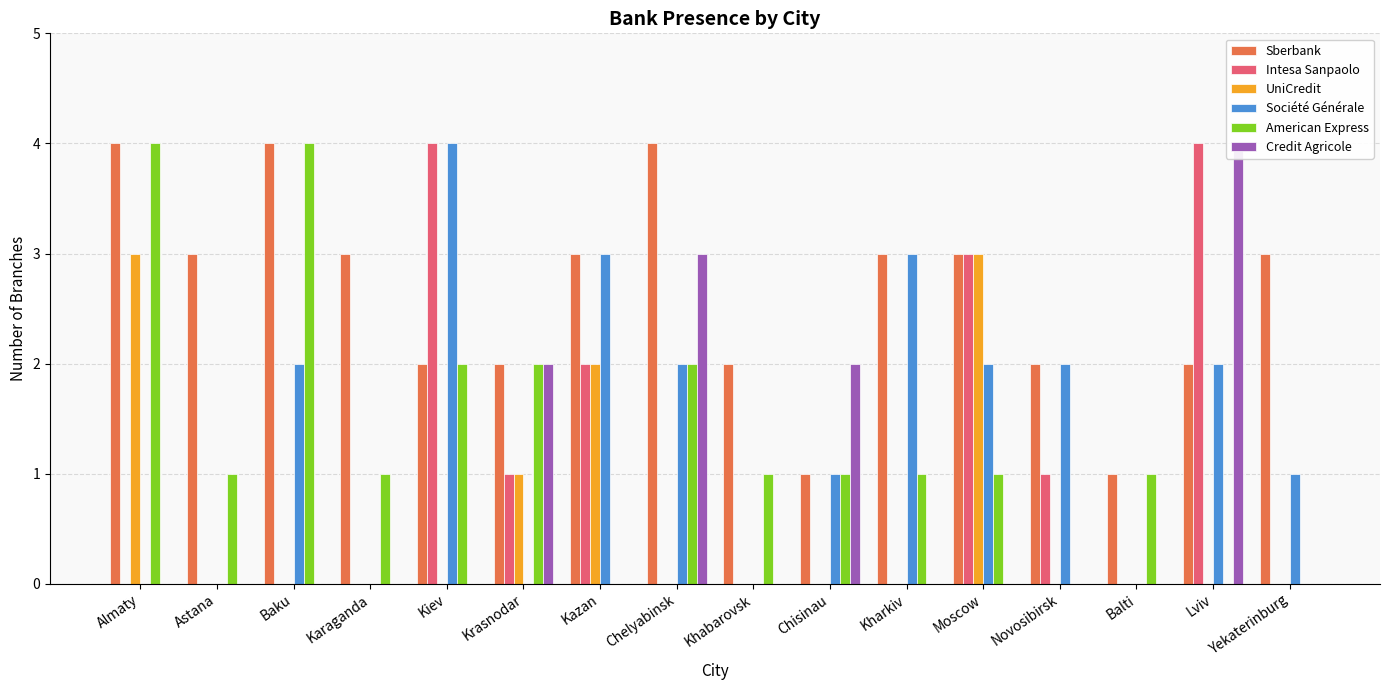

Reading left to right, extract all data points from this chart.

Sberbank: Almaty=4	Astana=3	Baku=4	Karaganda=3	Kiev=2	Krasnodar=2	Kazan=3	Chelyabinsk=4	Khabarovsk=2	Chisinau=1	Kharkiv=3	Moscow=3	Novosibirsk=2	Balti=1	Lviv=2	Yekaterinburg=3
Intesa Sanpaolo: Almaty=0	Astana=0	Baku=0	Karaganda=0	Kiev=4	Krasnodar=1	Kazan=2	Chelyabinsk=0	Khabarovsk=0	Chisinau=0	Kharkiv=0	Moscow=3	Novosibirsk=1	Balti=0	Lviv=4	Yekaterinburg=0
UniCredit: Almaty=3	Astana=0	Baku=0	Karaganda=0	Kiev=0	Krasnodar=1	Kazan=2	Chelyabinsk=0	Khabarovsk=0	Chisinau=0	Kharkiv=0	Moscow=3	Novosibirsk=0	Balti=0	Lviv=0	Yekaterinburg=0
Société Générale: Almaty=0	Astana=0	Baku=2	Karaganda=0	Kiev=4	Krasnodar=0	Kazan=3	Chelyabinsk=2	Khabarovsk=0	Chisinau=1	Kharkiv=3	Moscow=2	Novosibirsk=2	Balti=0	Lviv=2	Yekaterinburg=1
American Express: Almaty=4	Astana=1	Baku=4	Karaganda=1	Kiev=2	Krasnodar=2	Kazan=0	Chelyabinsk=2	Khabarovsk=1	Chisinau=1	Kharkiv=1	Moscow=1	Novosibirsk=0	Balti=1	Lviv=0	Yekaterinburg=0
Credit Agricole: Almaty=0	Astana=0	Baku=0	Karaganda=0	Kiev=0	Krasnodar=2	Kazan=0	Chelyabinsk=3	Khabarovsk=0	Chisinau=2	Kharkiv=0	Moscow=0	Novosibirsk=0	Balti=0	Lviv=4	Yekaterinburg=0